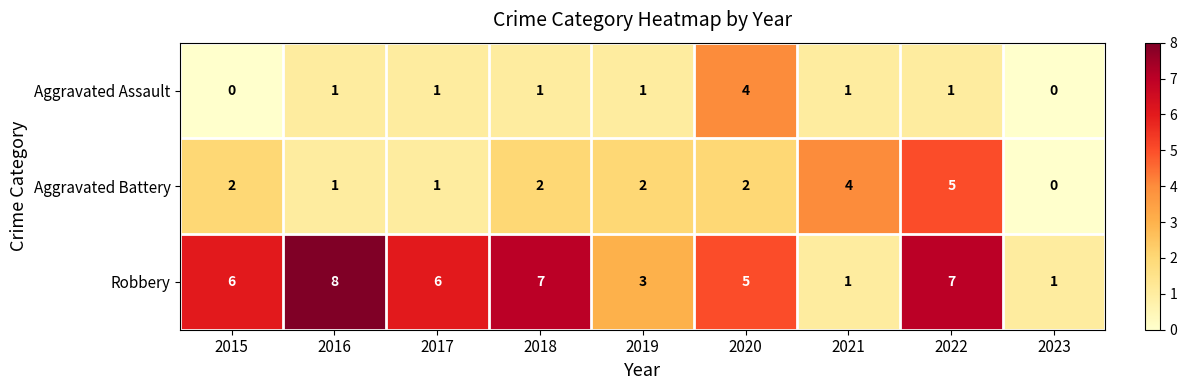

List the series in order of their peak value, lowest first.

Aggravated Assault, Aggravated Battery, Robbery